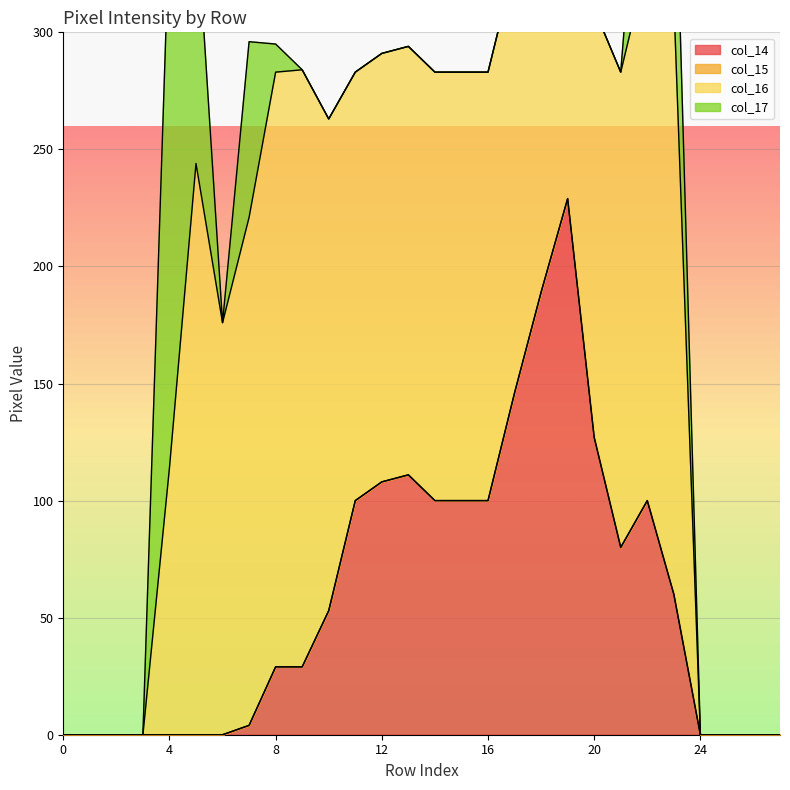

True or false: col_17 has a value of 80 at 10.

False